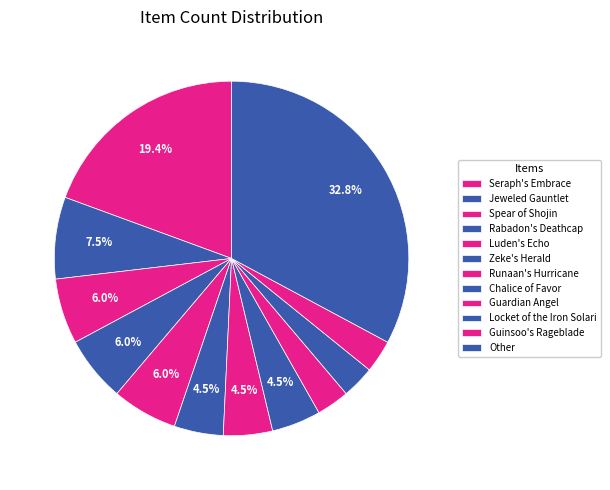

To the nearest percent, what is the average slice percentage?

8%